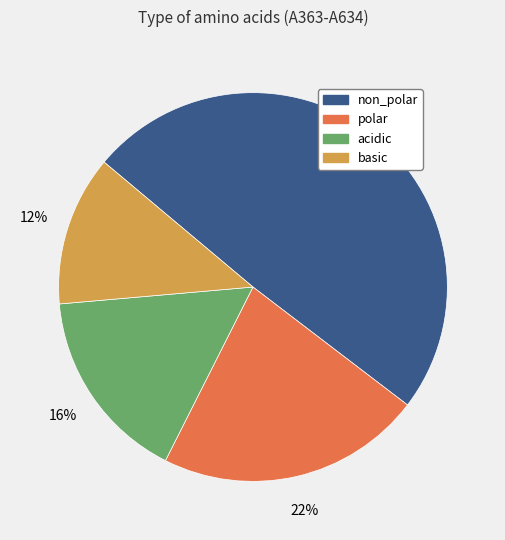

Is there any slice that represents more than half of the pie?

No